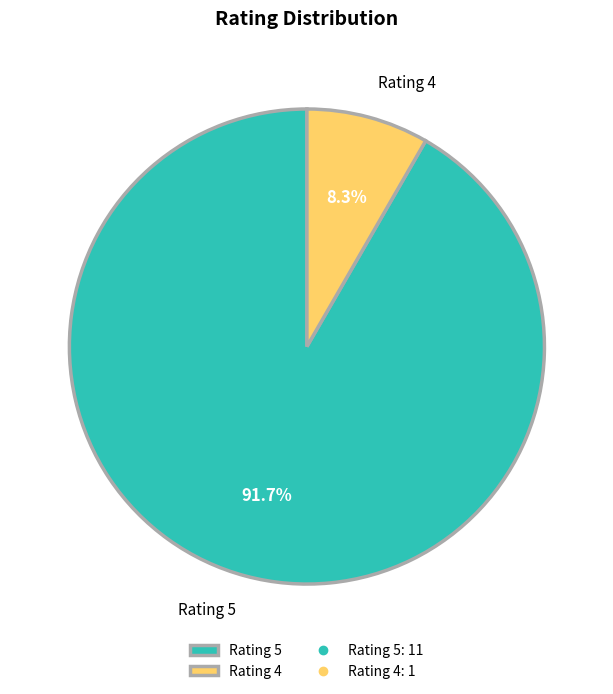

What percentage is NOT represented by Rating 4?

91.7%